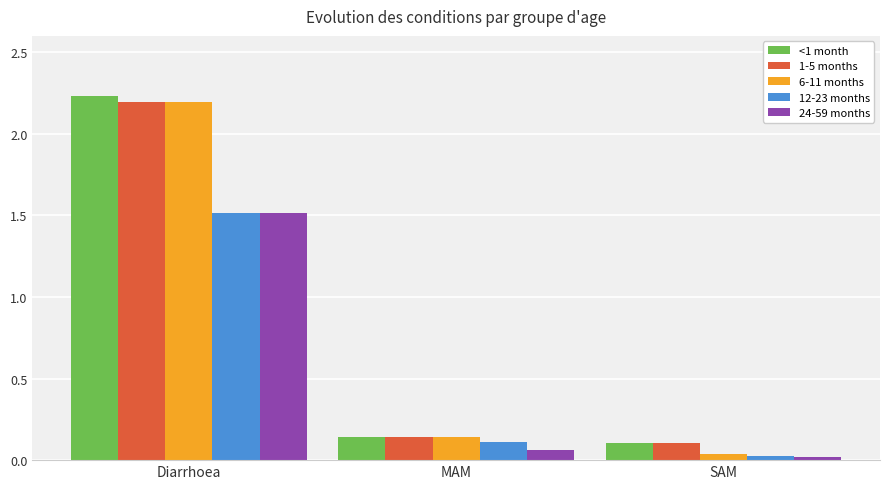

What is the difference between the 1-5 months values at Diarrhoea and MAM?

2.1